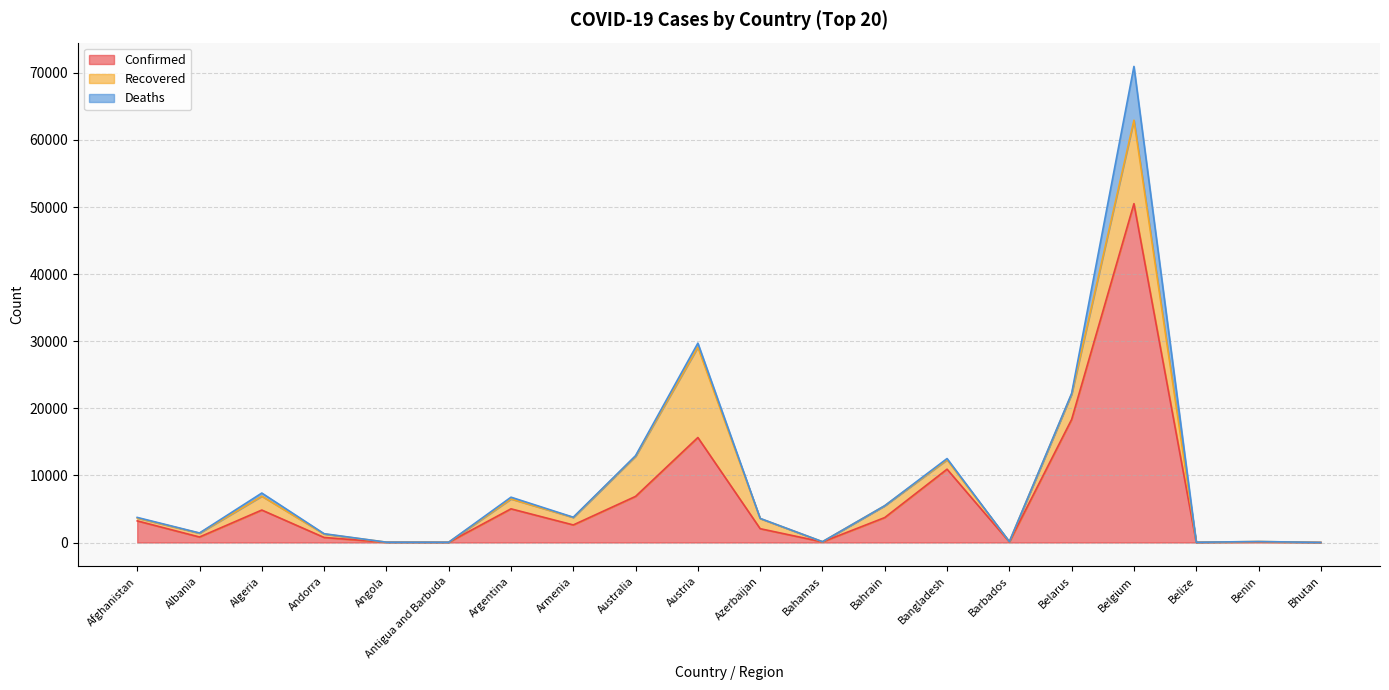

What are all the series names shown in the legend?

Confirmed, Recovered, Deaths